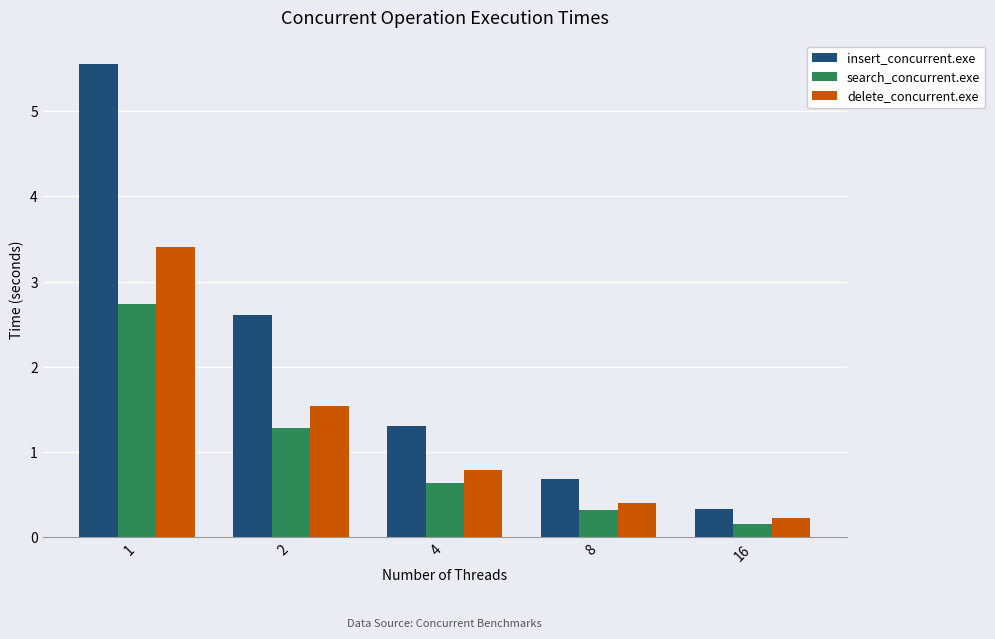

What is the sum of the delete_concurrent.exe values at 1 and 4?

4.2